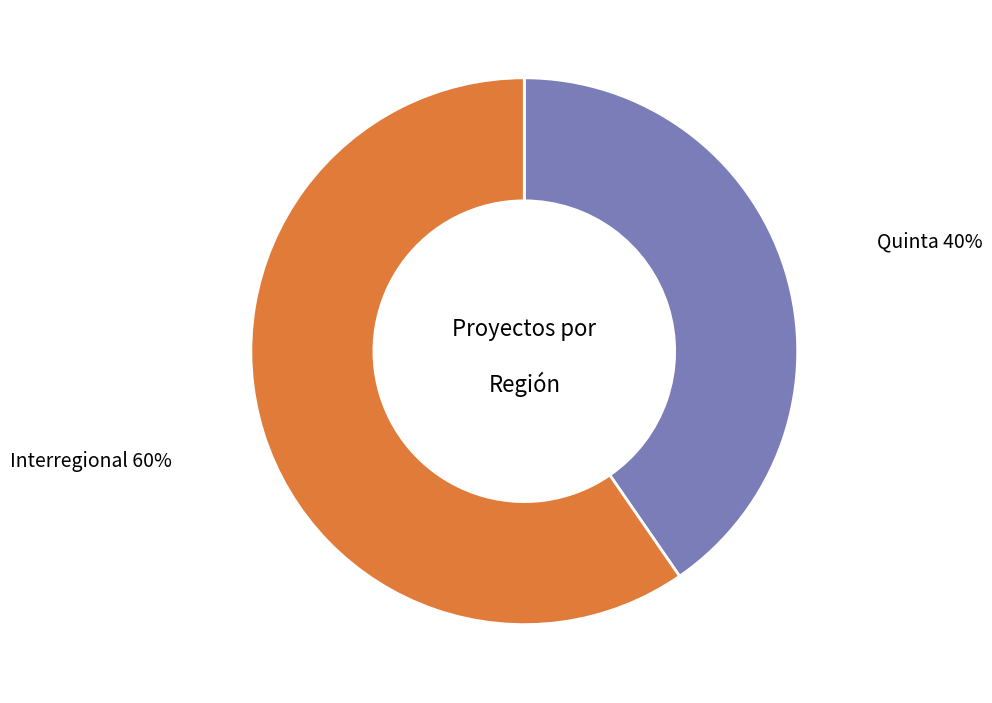

Rank the categories by value from lowest to highest.

Quinta, Interregional